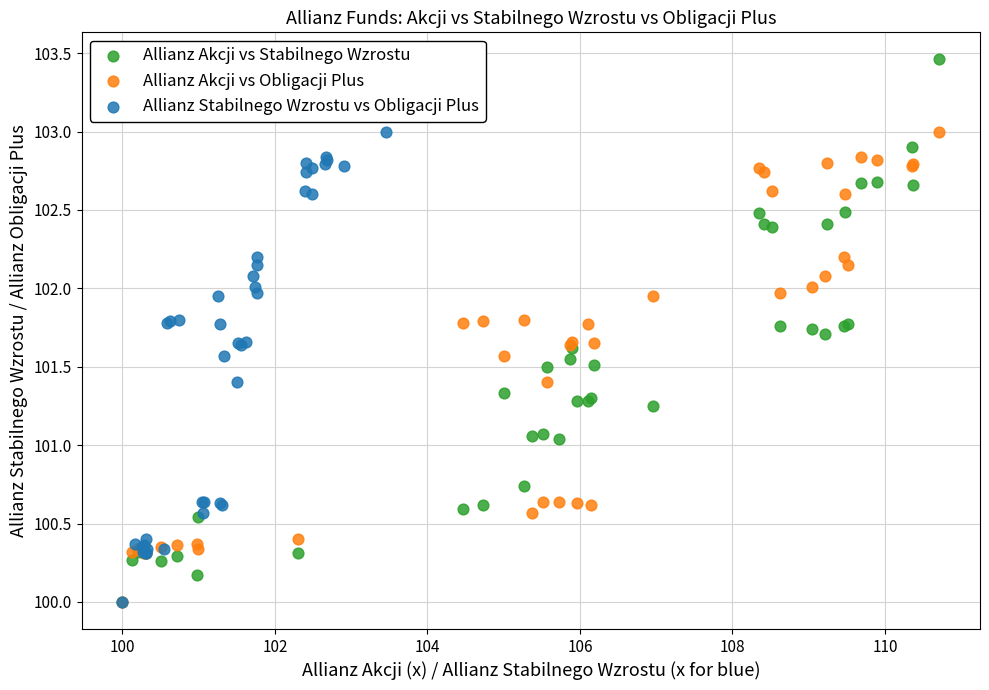

Which series has the widest spread of Y values?

Allianz Akcji vs Stabilnego Wzrostu